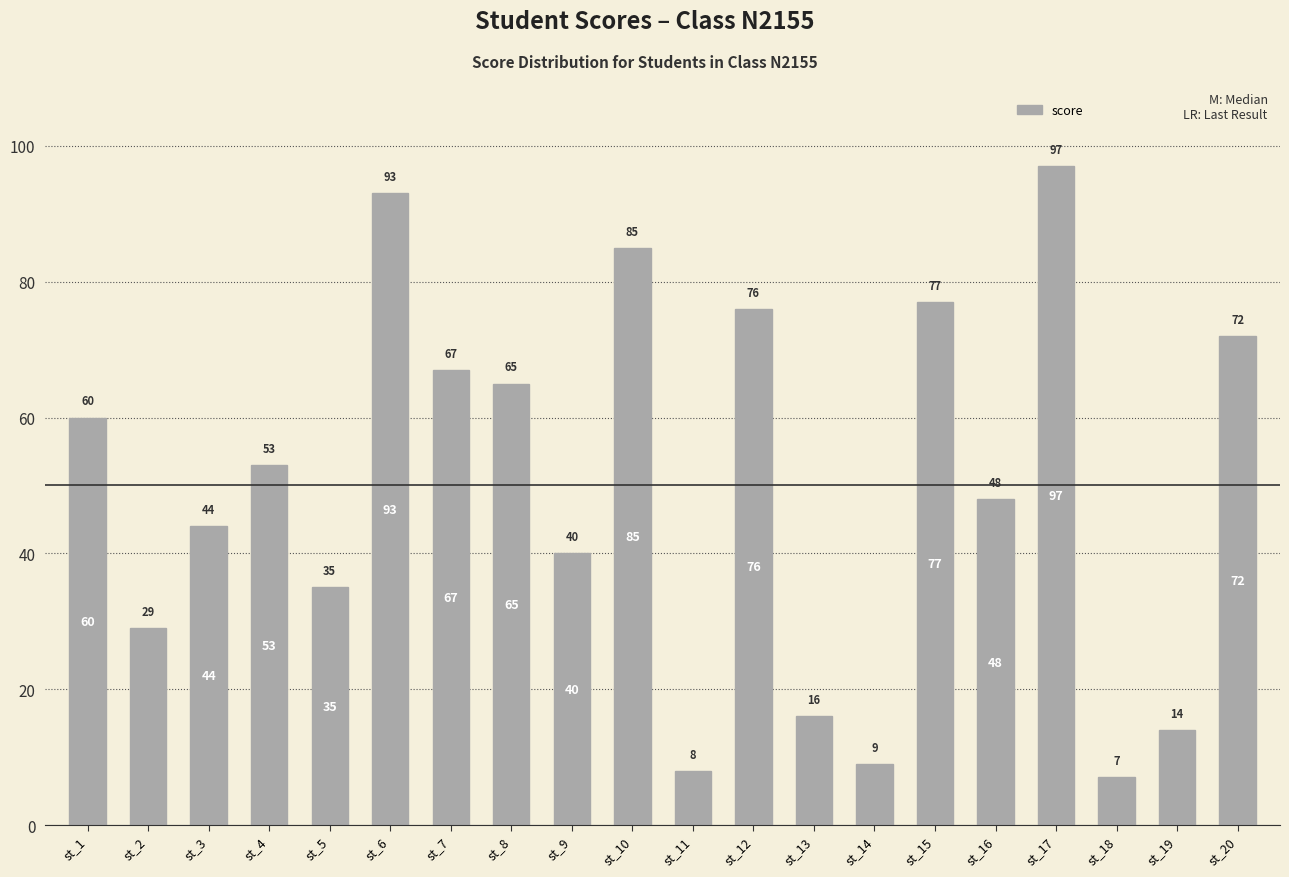

Count the number of data series in this chart.

1